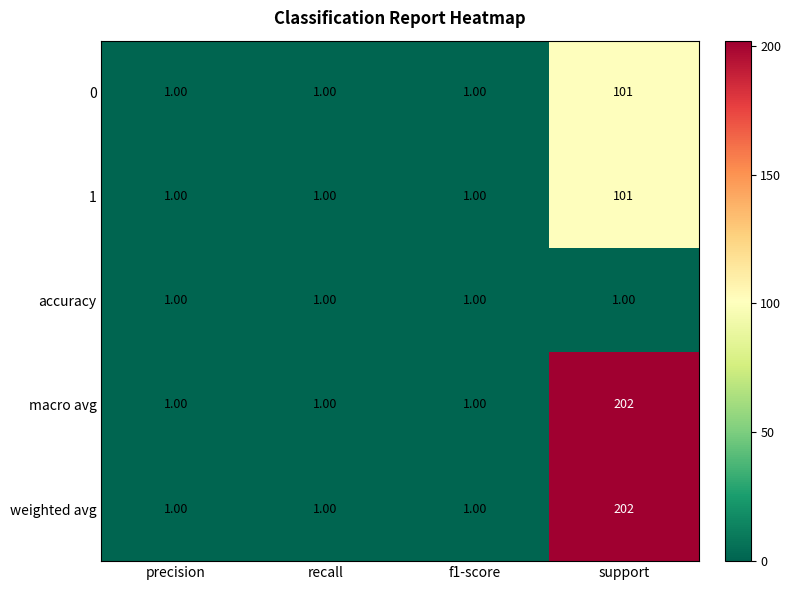

What is the sum of the weighted avg values at support and recall?

203